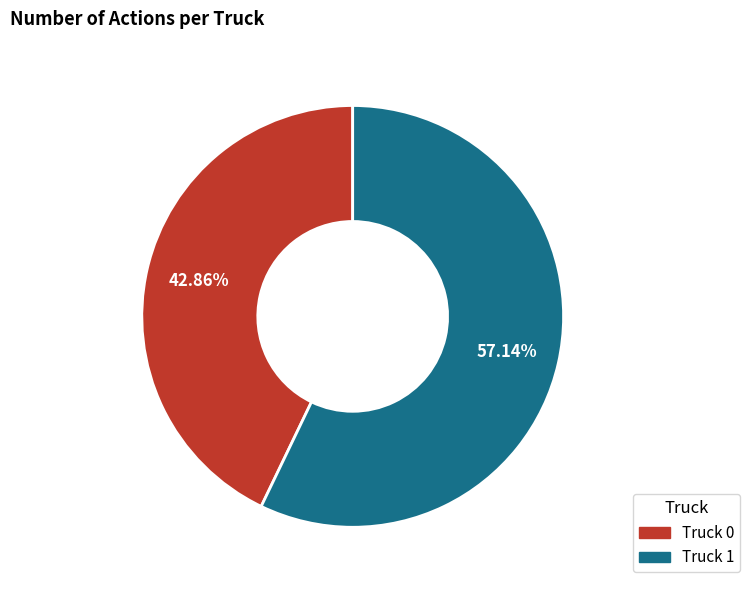

True or false: Truck 1 accounts for 57% of the total.

True